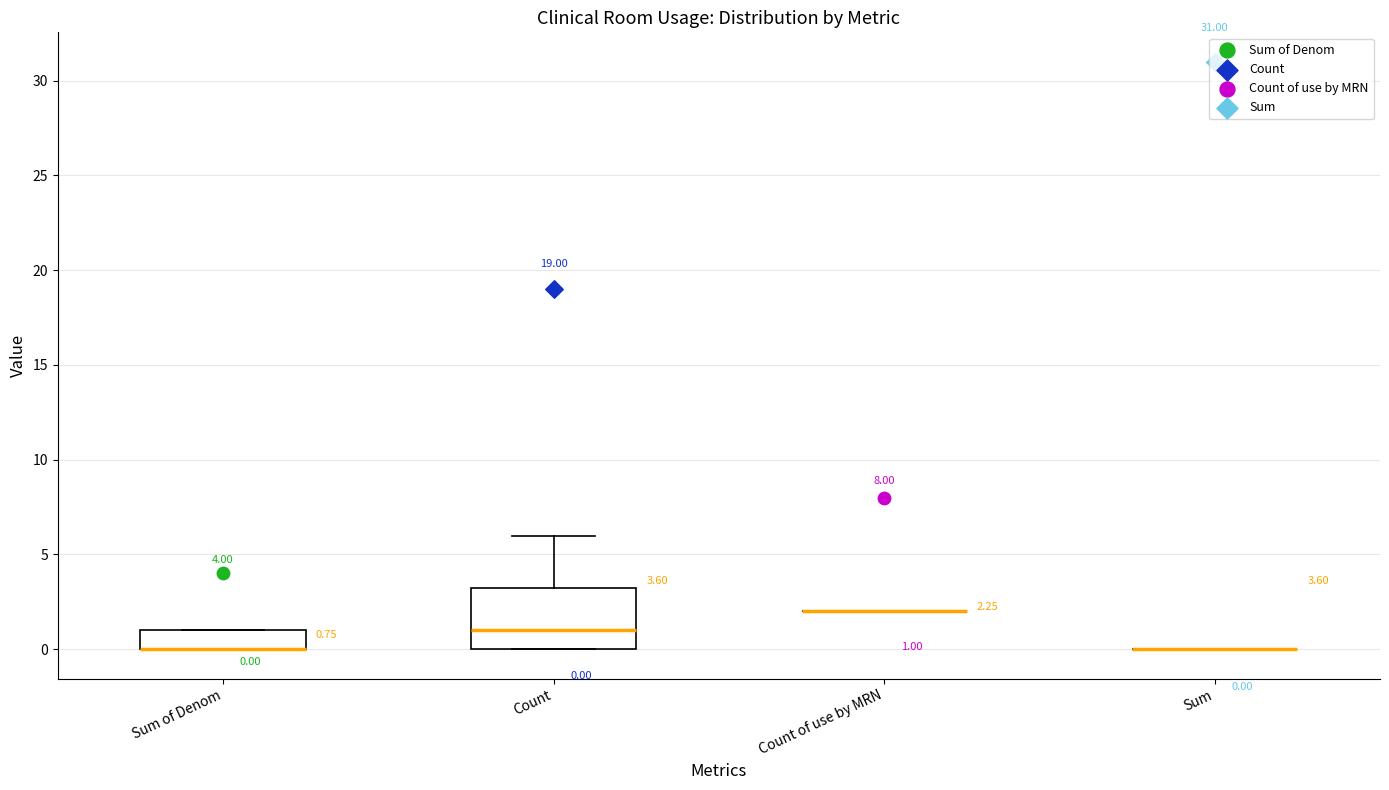

Which box is the tallest, from its lower edge to its upper edge?

Count